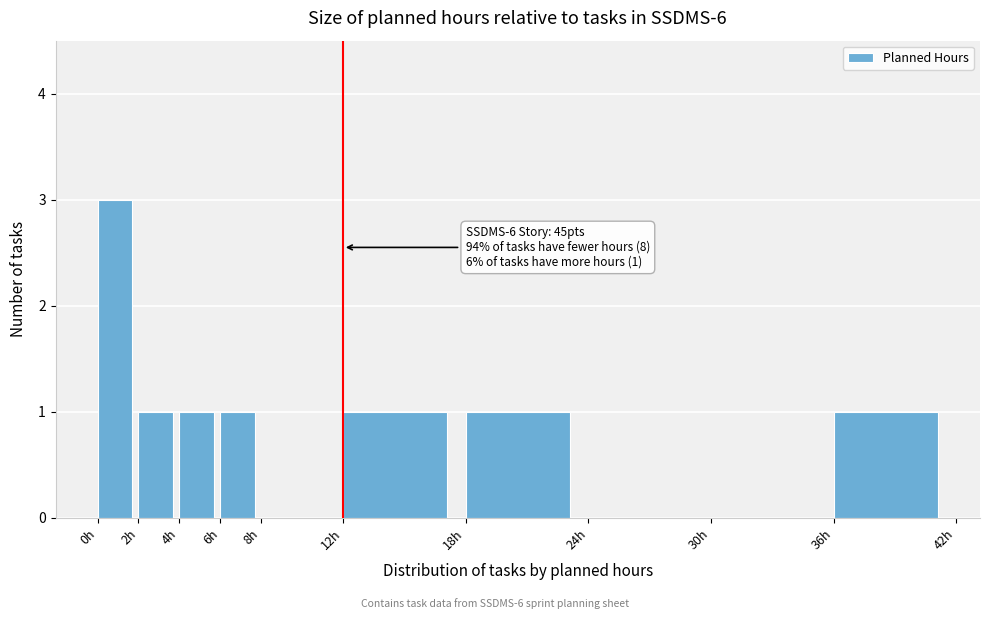

Over which range of the x-axis is the bar tallest?

0 to 2